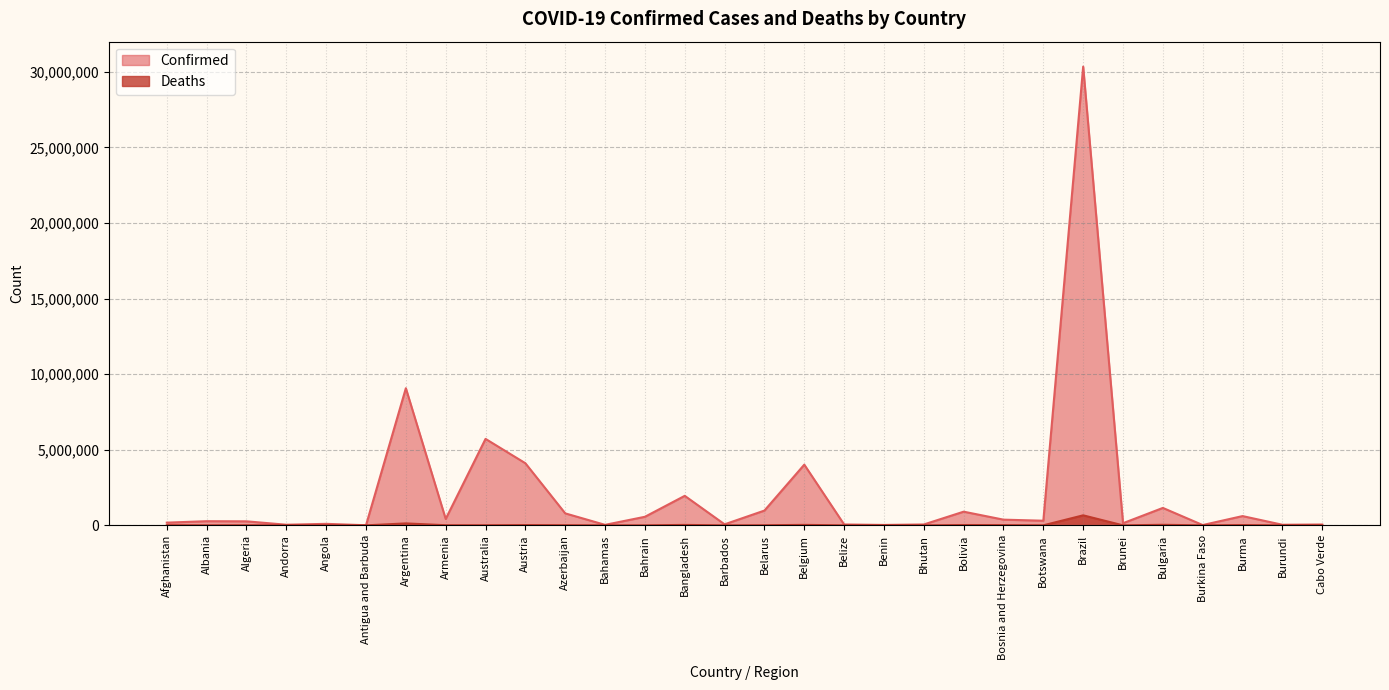

How many data points in Deaths are less than 6875?

15